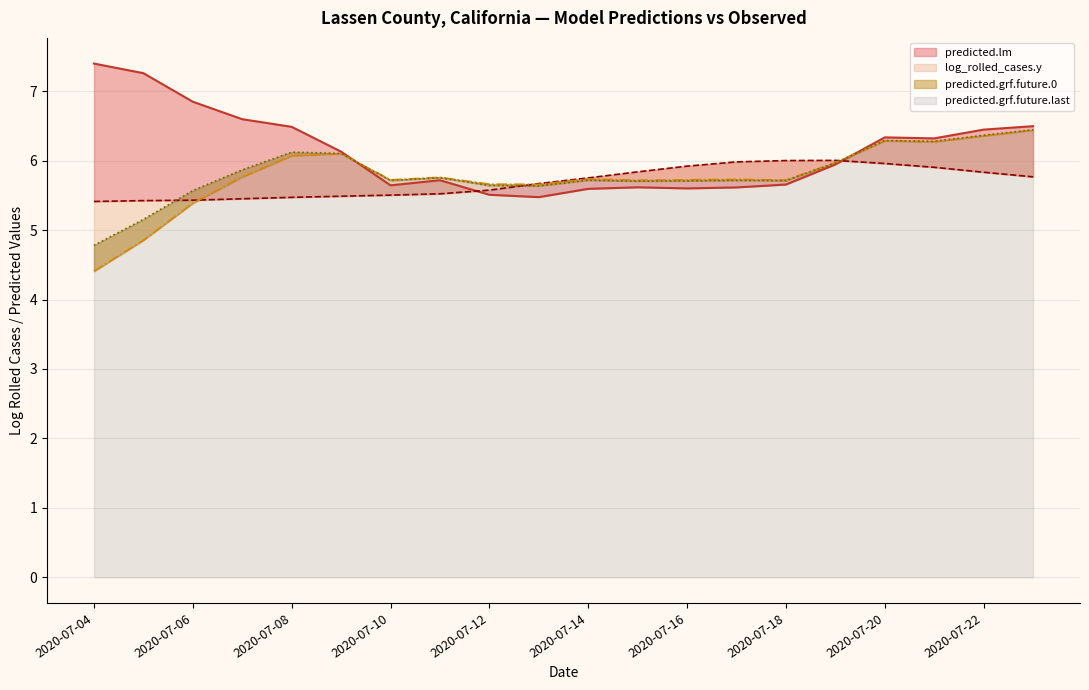

What are all the series names shown in the legend?

predicted.lm, log_rolled_cases.y, predicted.grf.future.0, predicted.grf.future.last